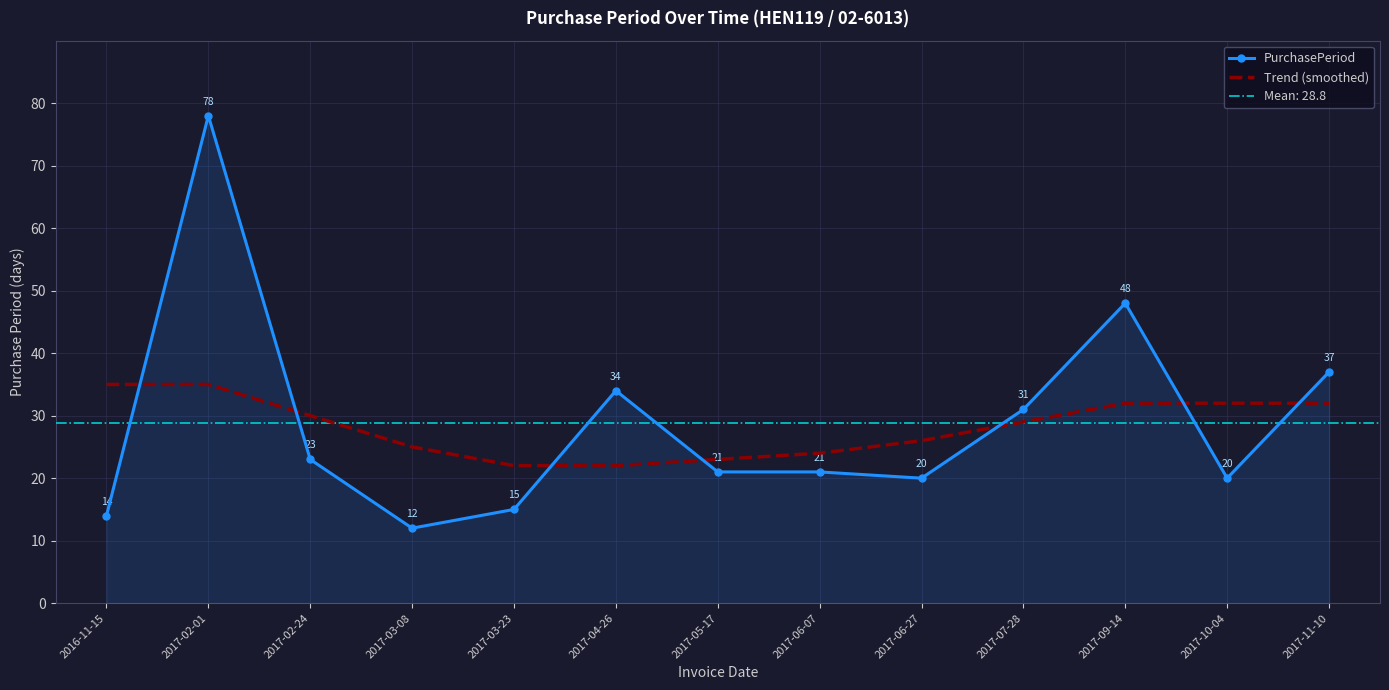

Rank the series at 2017-07-28 from highest to lowest value.

PurchasePeriod, Trend (smoothed)